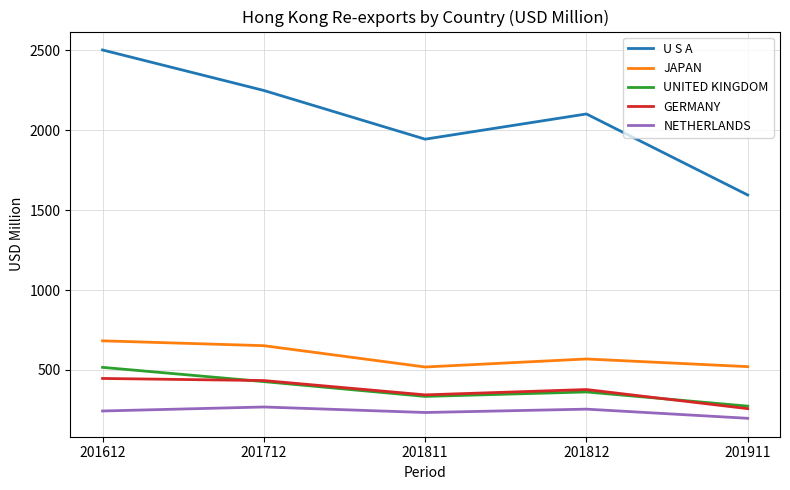

In GERMANY, how many points are lower than both neighbors (excluding endpoints)?

1